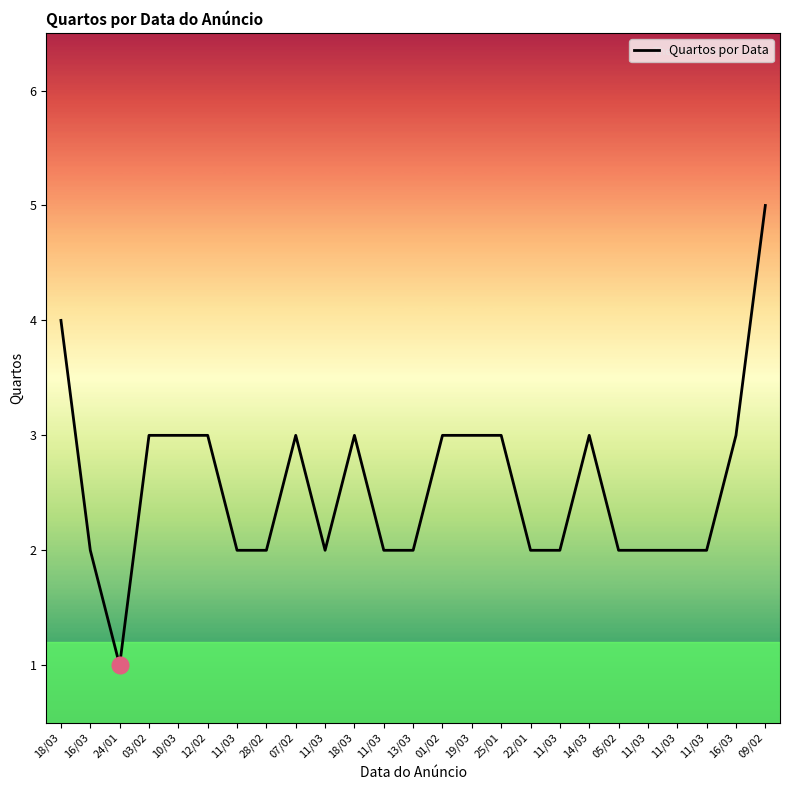

At which category does the chart reach its peak across all series?

09/02